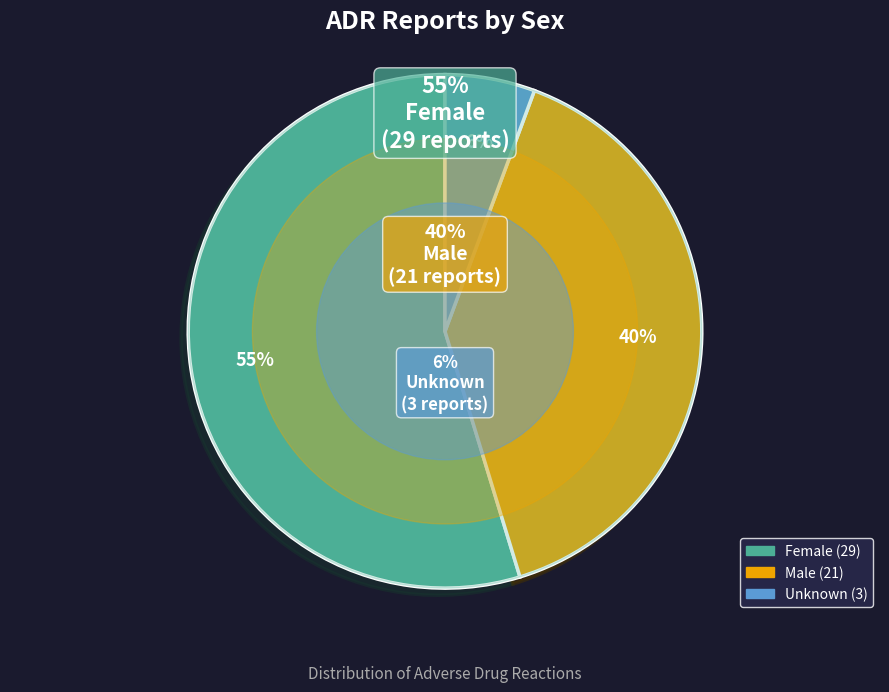

Approximately how many times larger is the value at Male compared to Female?

0.7